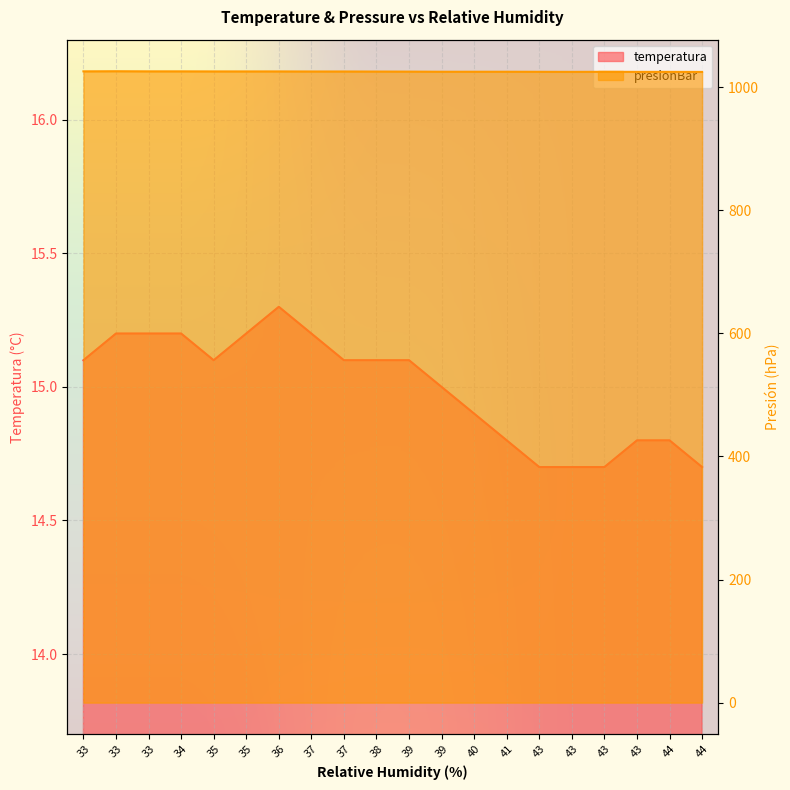

Where is presionBar nearest to the value 1025?

43